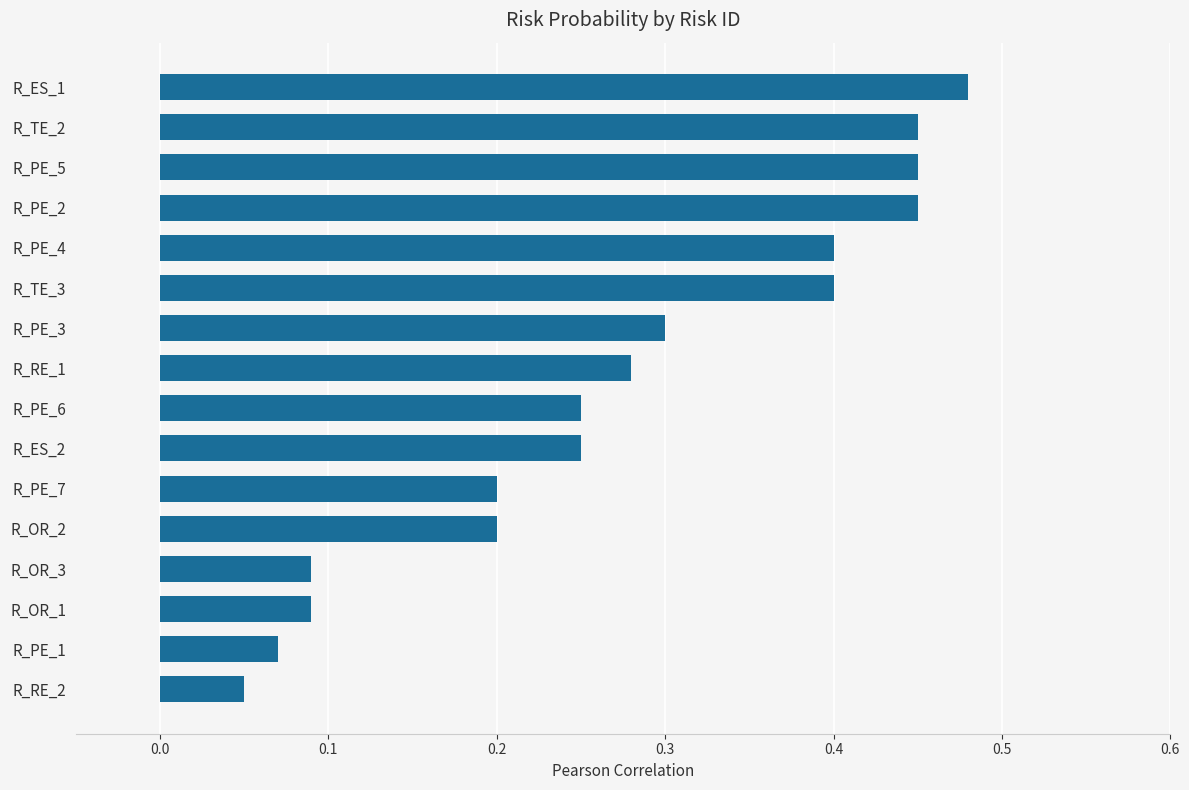

Count the number of data series in this chart.

1